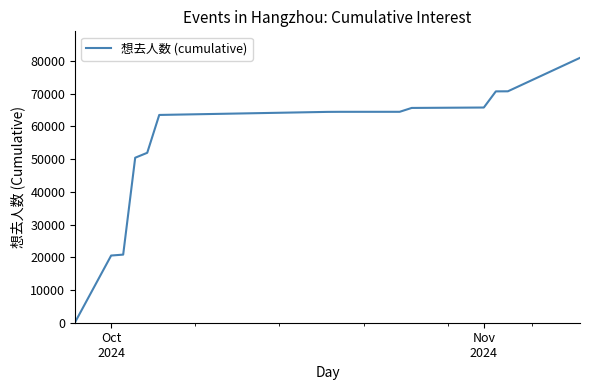

What is the difference between the maximum and minimum values?

80753